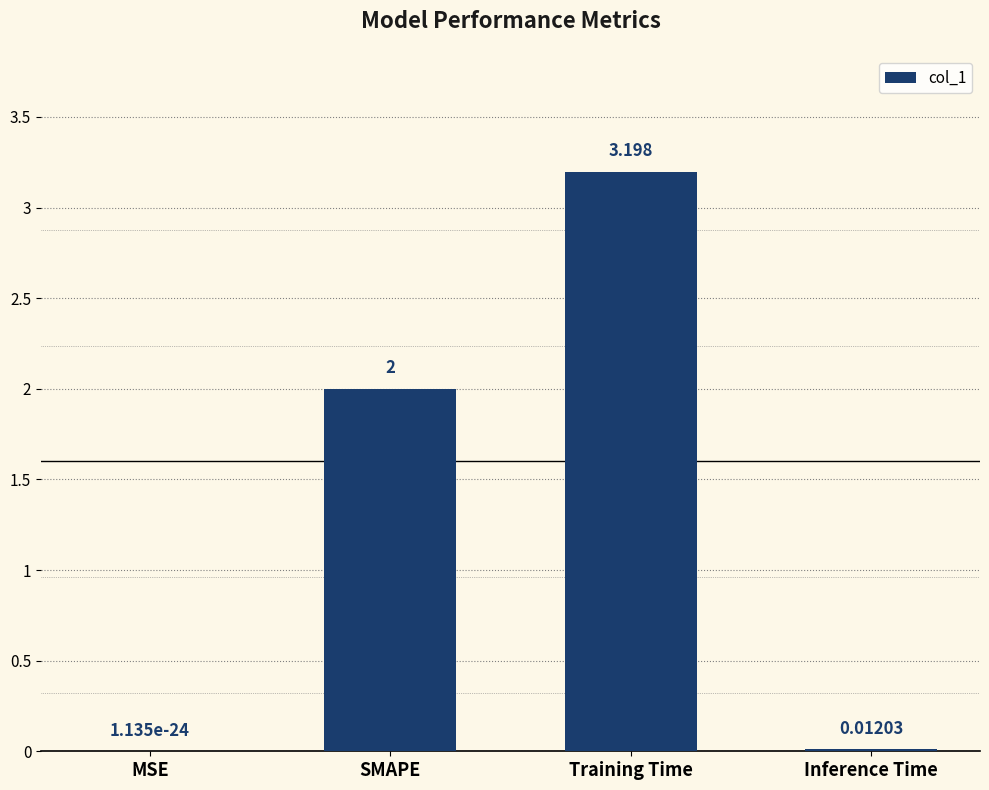

Between Inference Time and Training Time, which is larger?

Training Time